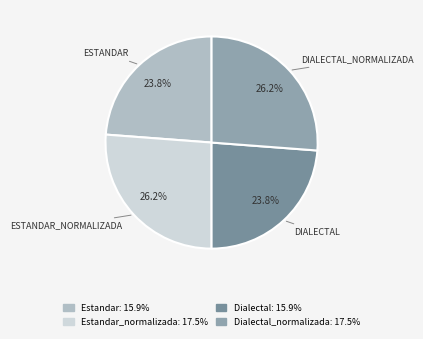

How many slices are in this pie chart?

4